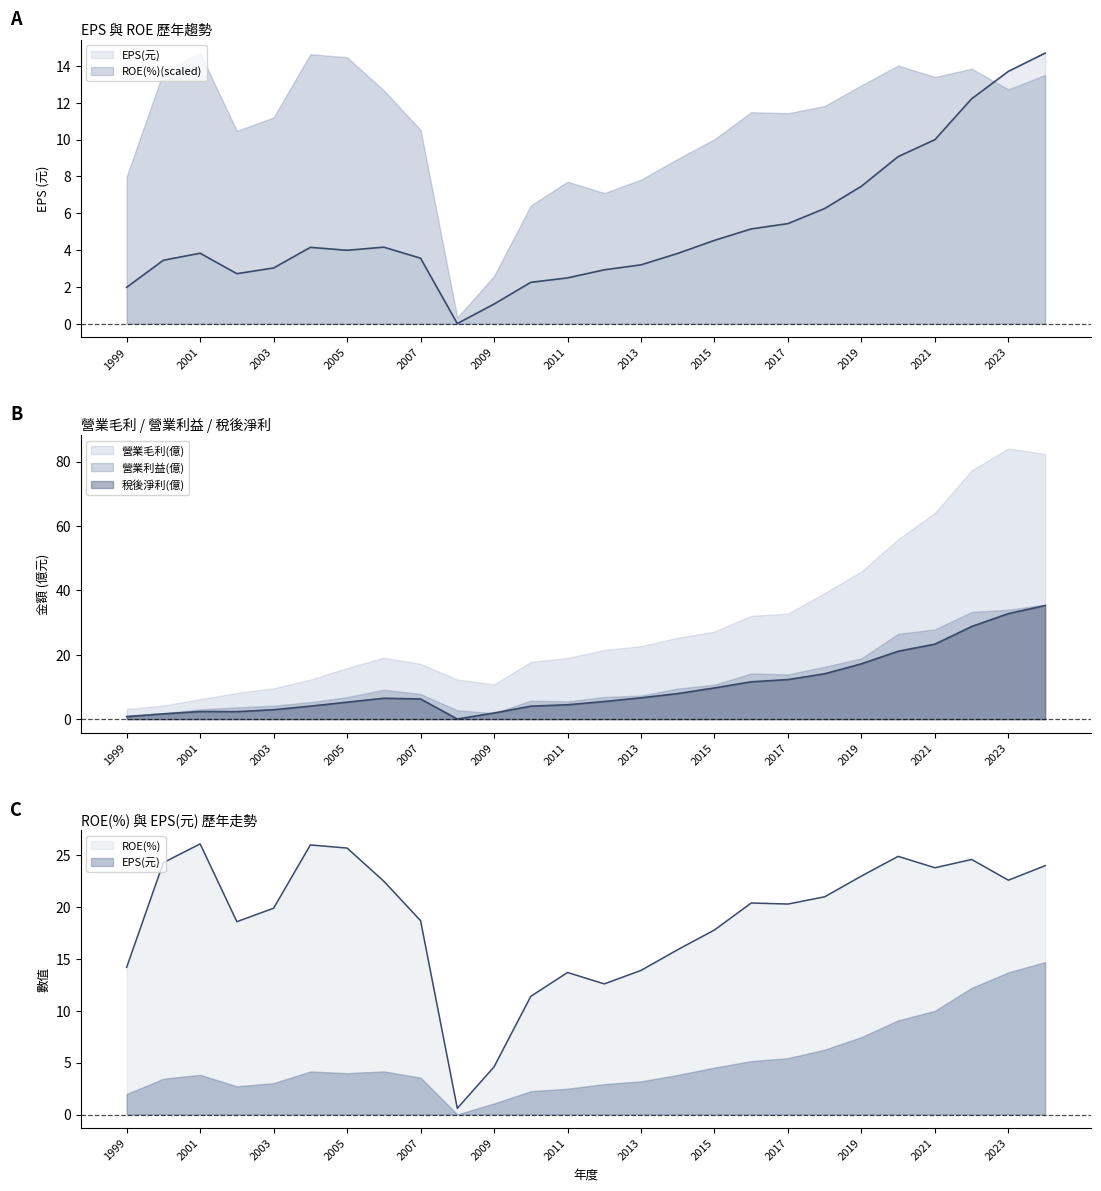

Where is 稅後淨利(億) nearest to the value 17?

2019